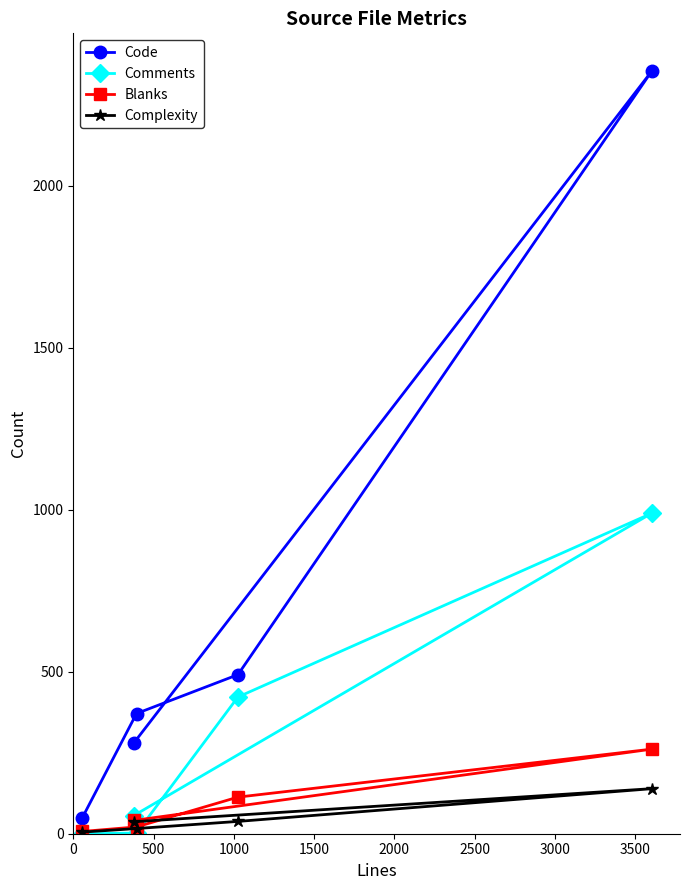

What is the difference between the maximum and minimum values in the Comments series?

989